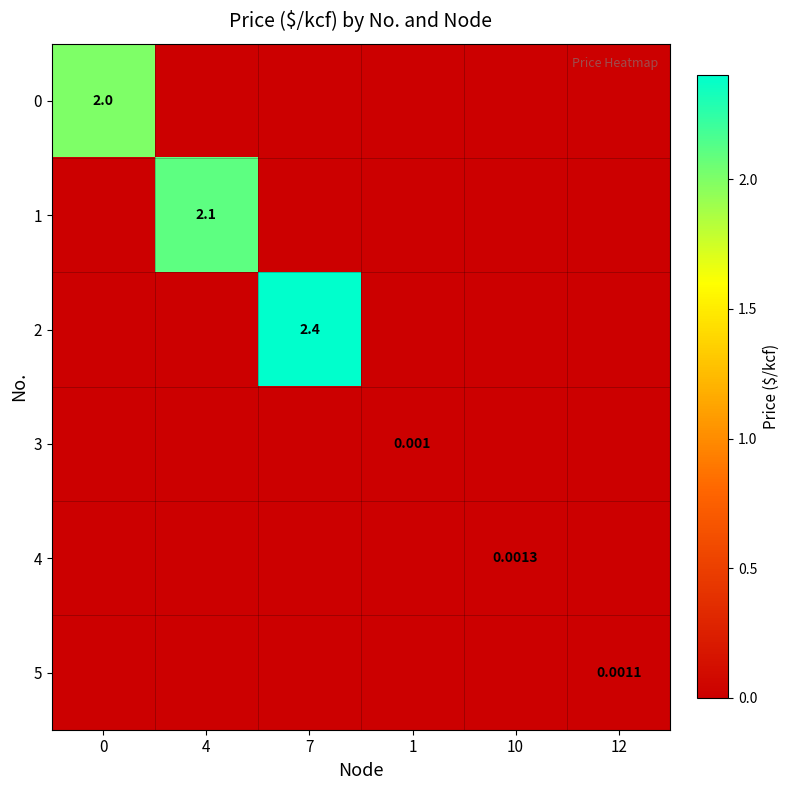

The row_4 series shows 0.0 at 4. True or false?

False